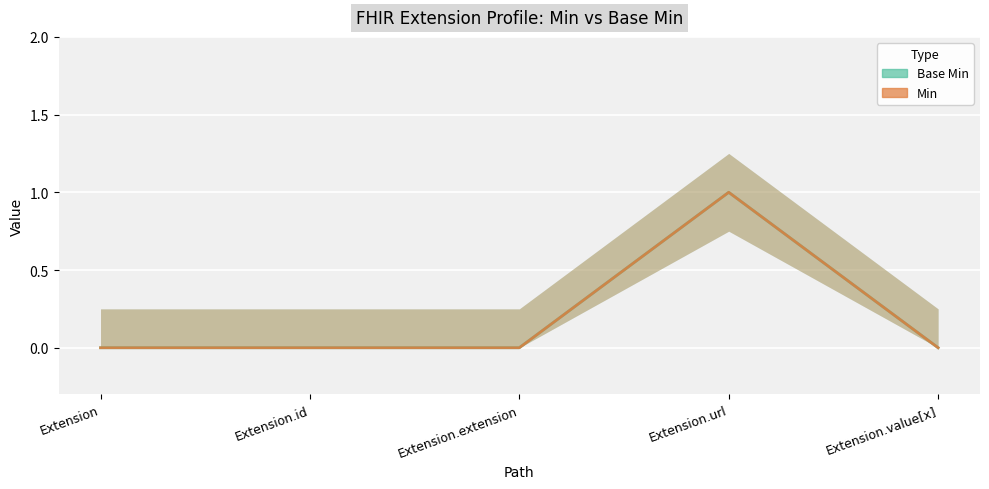

Reading right to left, list all the values displayed in this chart.

Base Min: 0	1	0	0	0
Min: 0	1	0	0	0